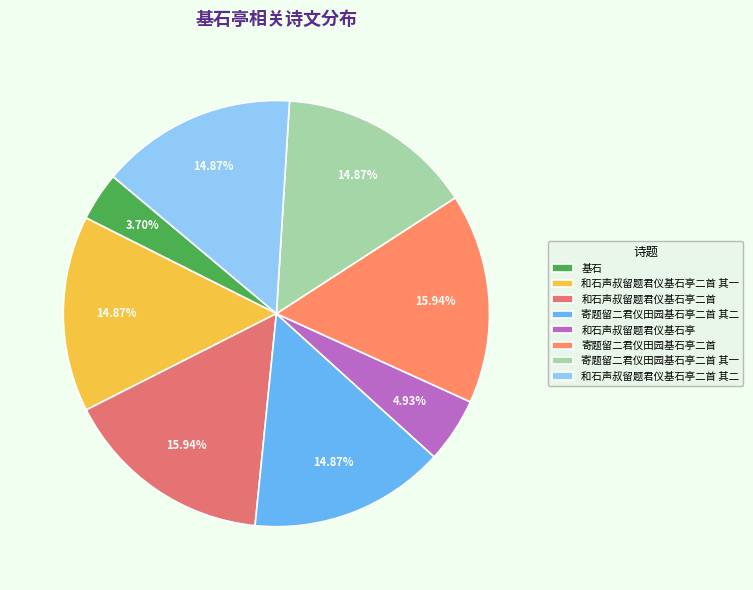

To the nearest percent, what percentage of the pie is 寄题留二君仪田园基石亭二首 其二?

15%